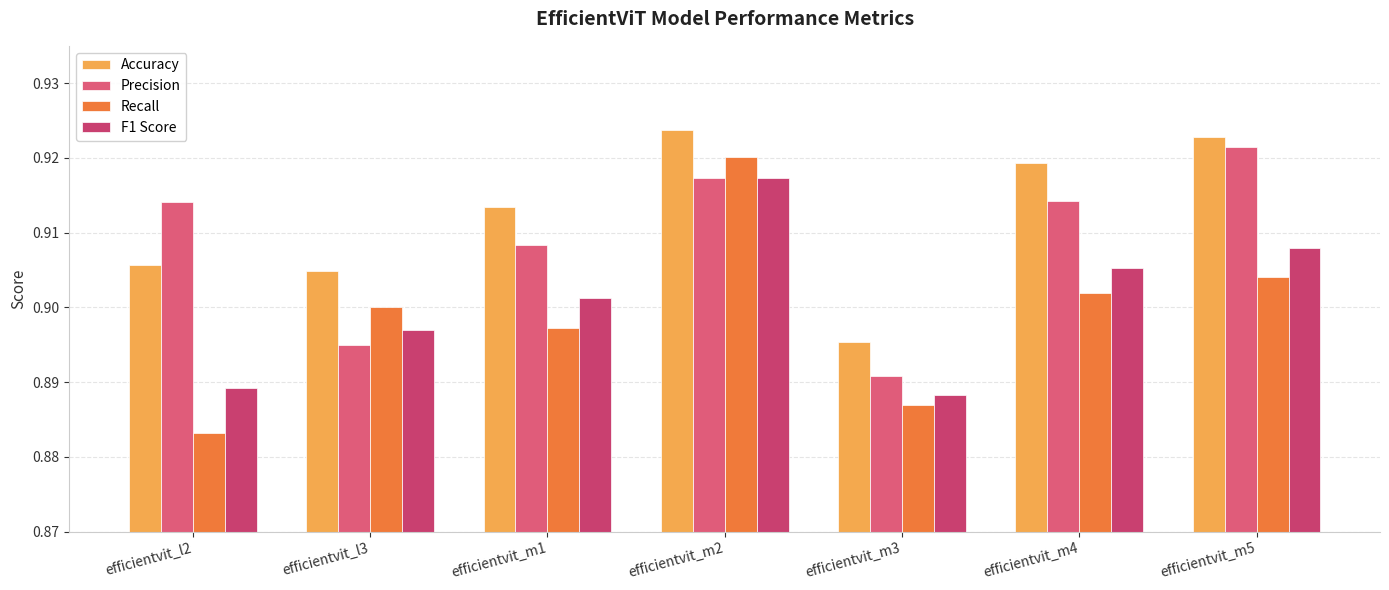

True or false: F1 Score has a value of 0.6 at efficientvit_m4.

False